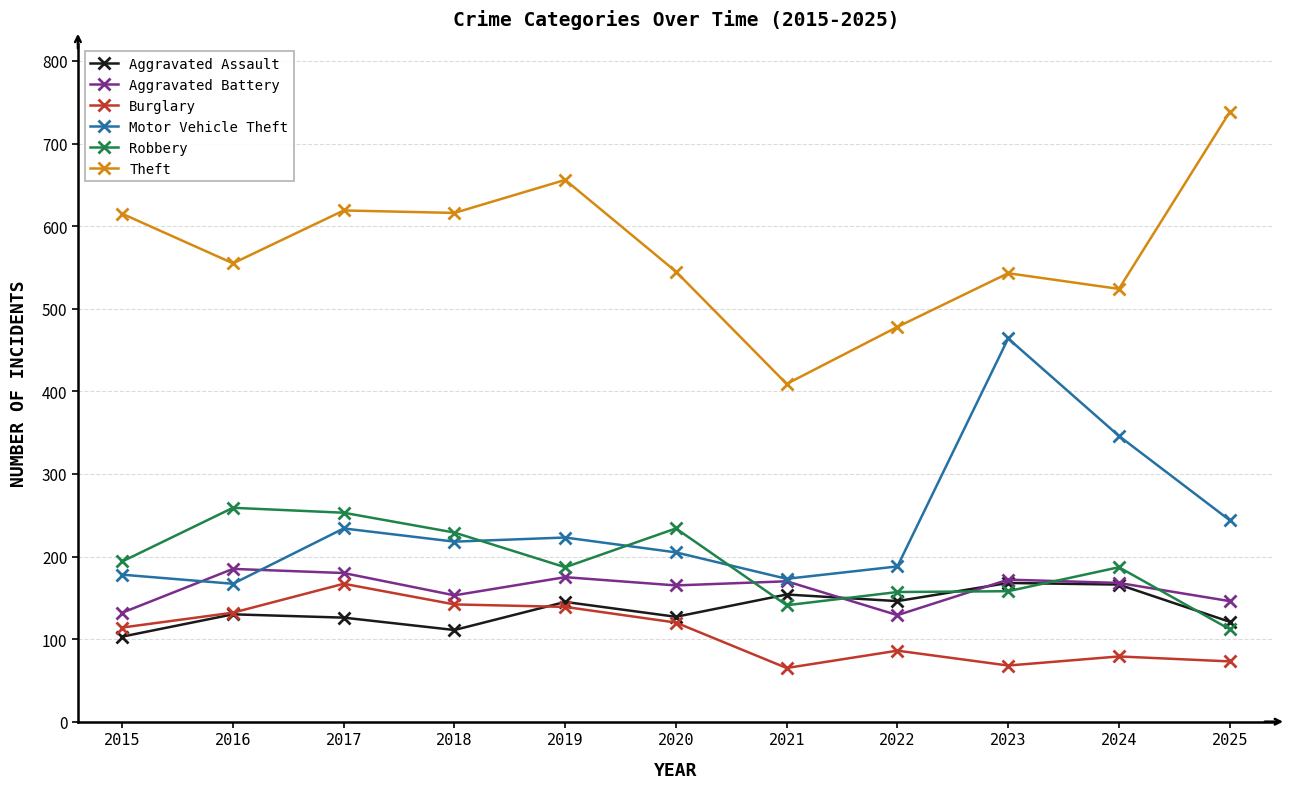

What is the lowest value of the Theft series?

409